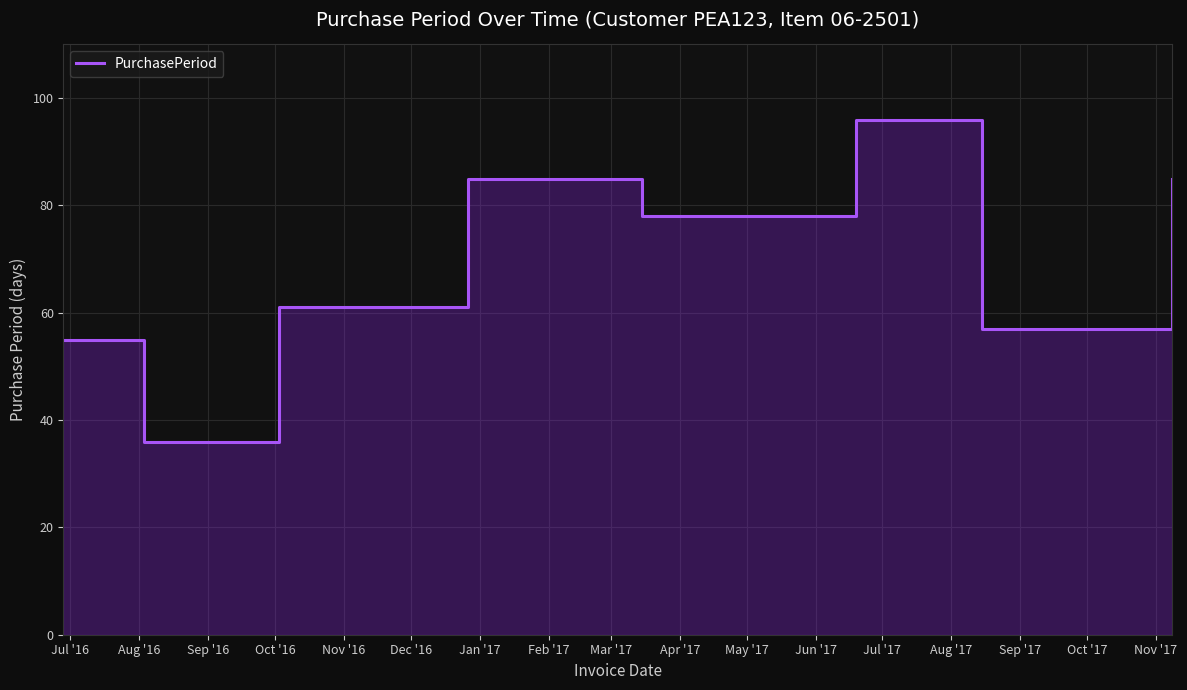

How many points are higher than both their immediate neighbors (excluding endpoints)?

2